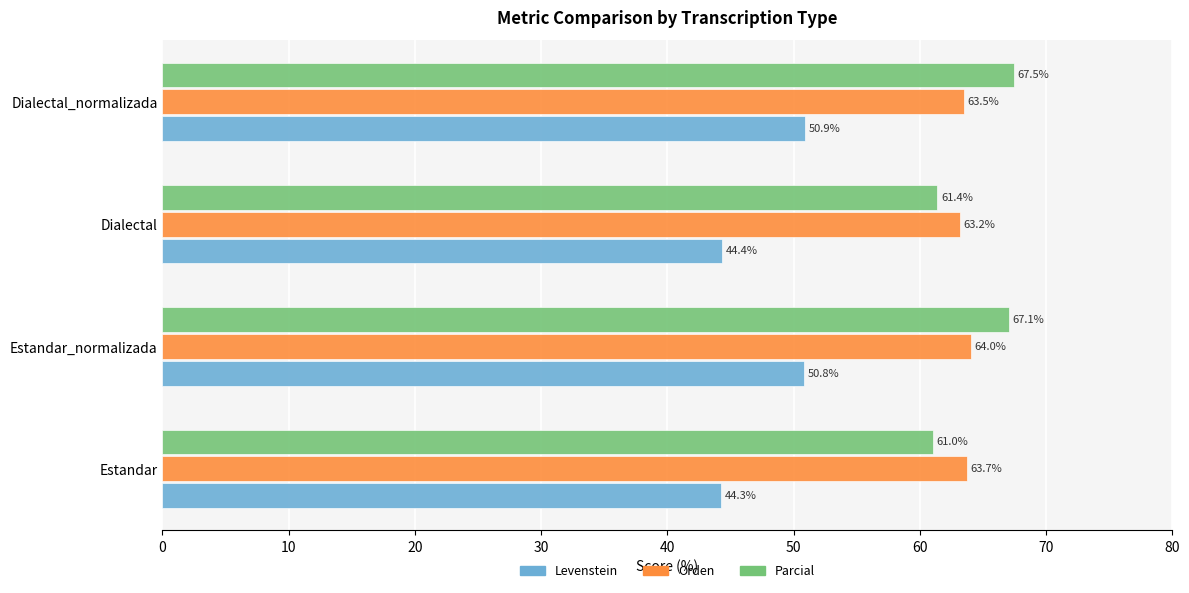

What is the sum of the Parcial values at Dialectal_normalizada and Estandar?

128.5